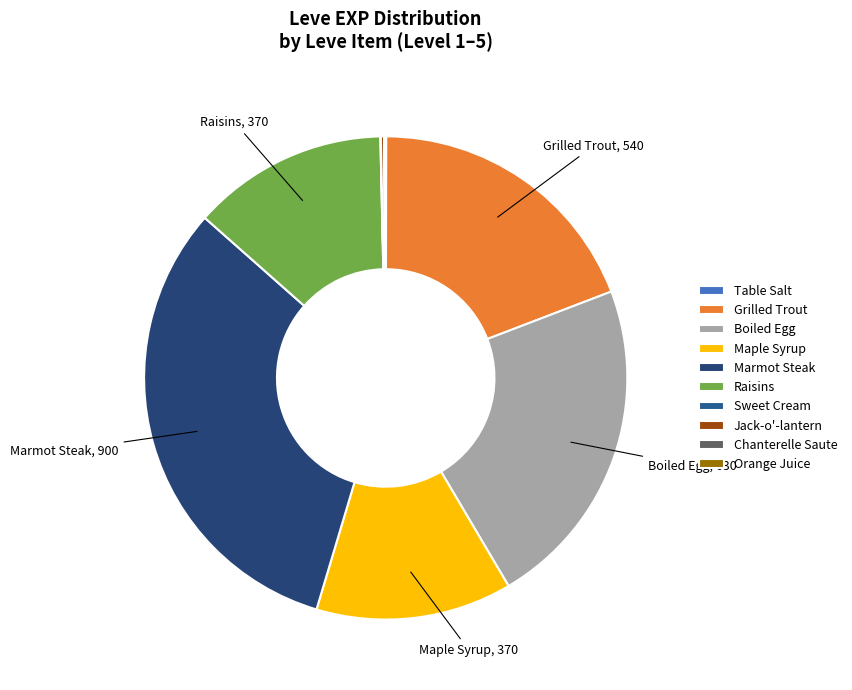

To the nearest percent, what is the difference between the Raisins and Orange Juice slice percentages?

13%